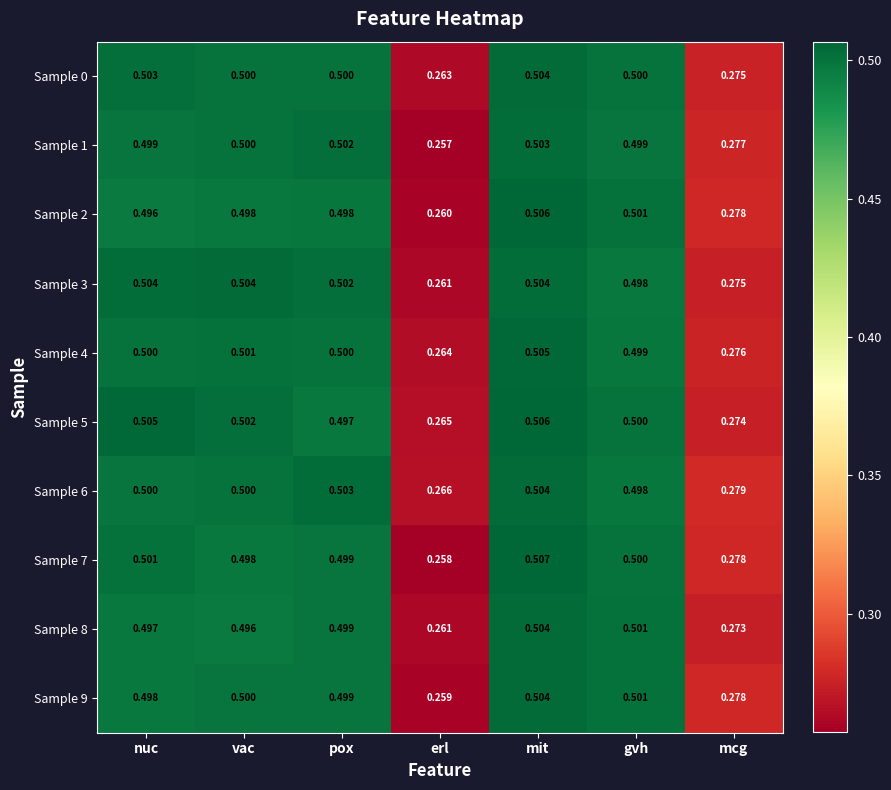

At which label is Sample 6 closest to 0?

erl